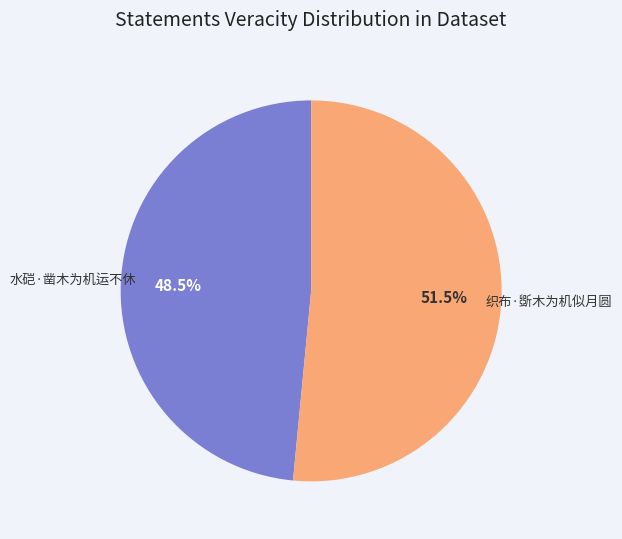

Rank the categories by value from highest to lowest.

织布·斲木为机似月圆, 水硙·凿木为机运不休